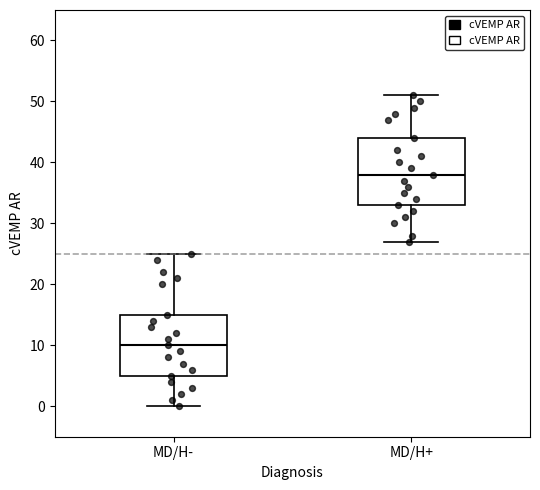

Which box is the tallest, from its lower edge to its upper edge?

MD/H+